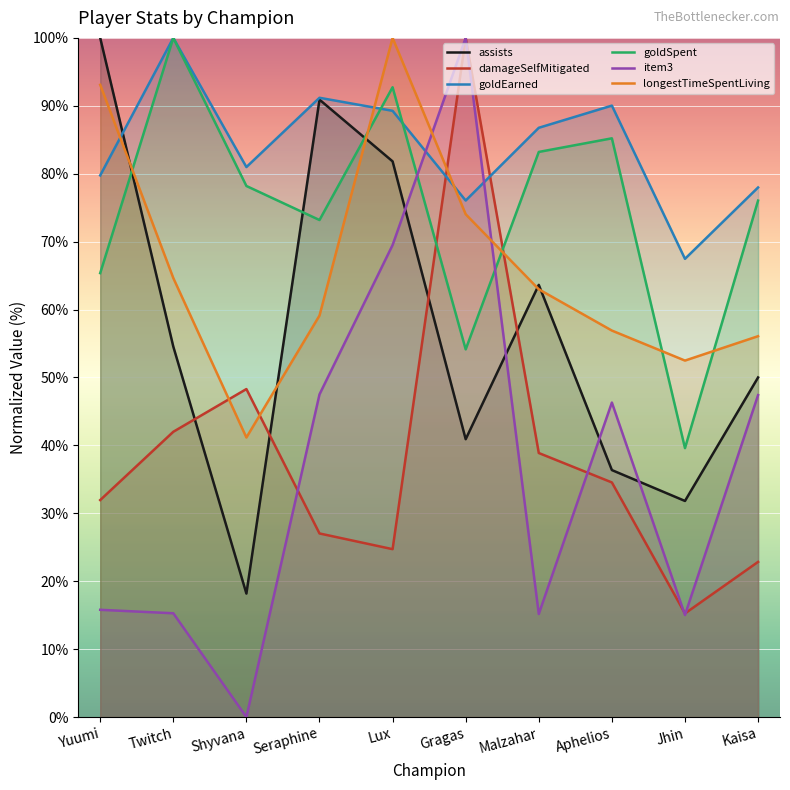

How many intersections are there between item3 and assists?

4